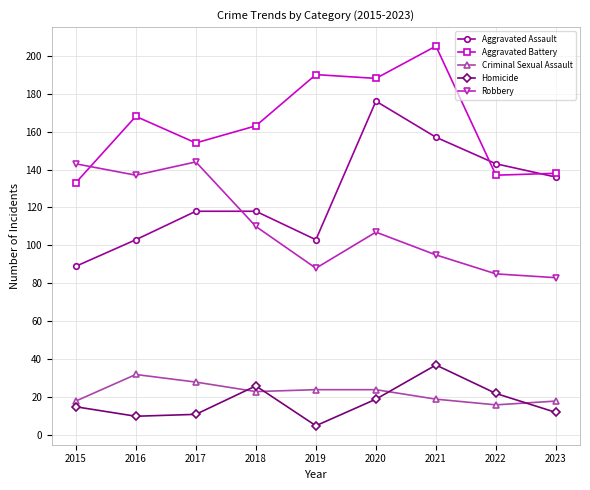

True or false: Robbery and Aggravated Assault cross at least once.

True